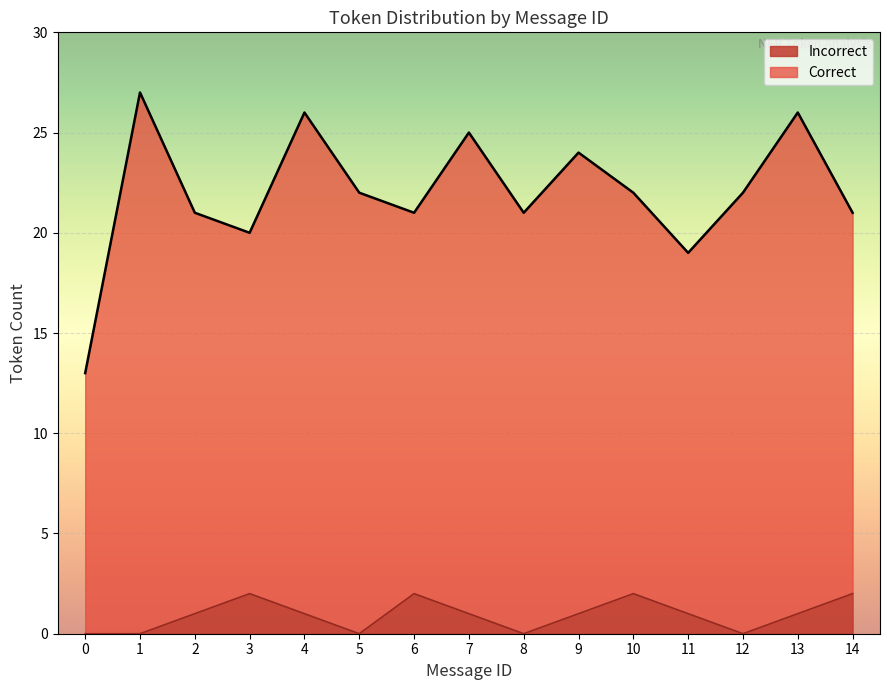

What is the maximum value shown in the chart?

27